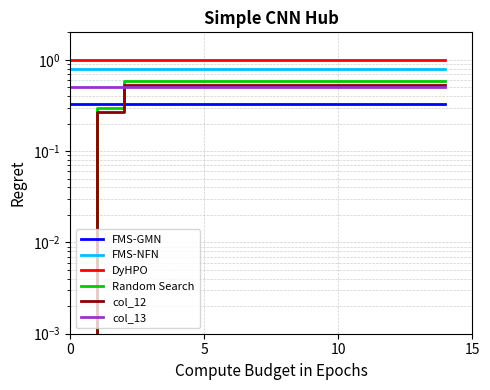

At which label does Random Search reach its peak?

10